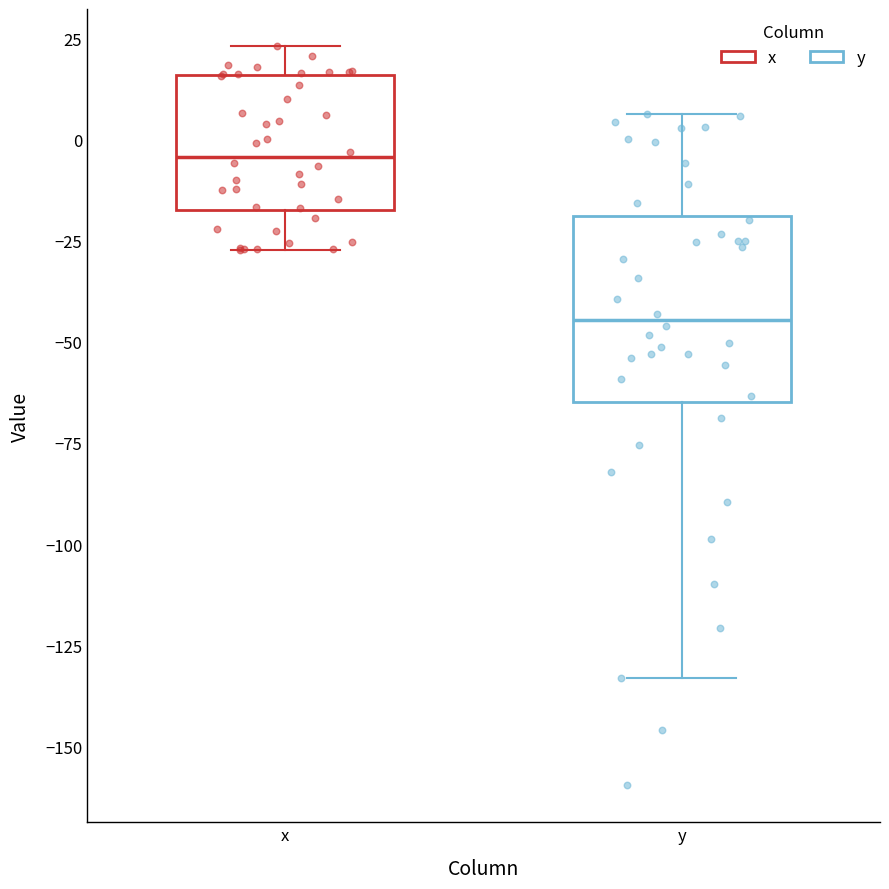

Comparing the boxes themselves (not the whiskers), which one is the tallest?

y